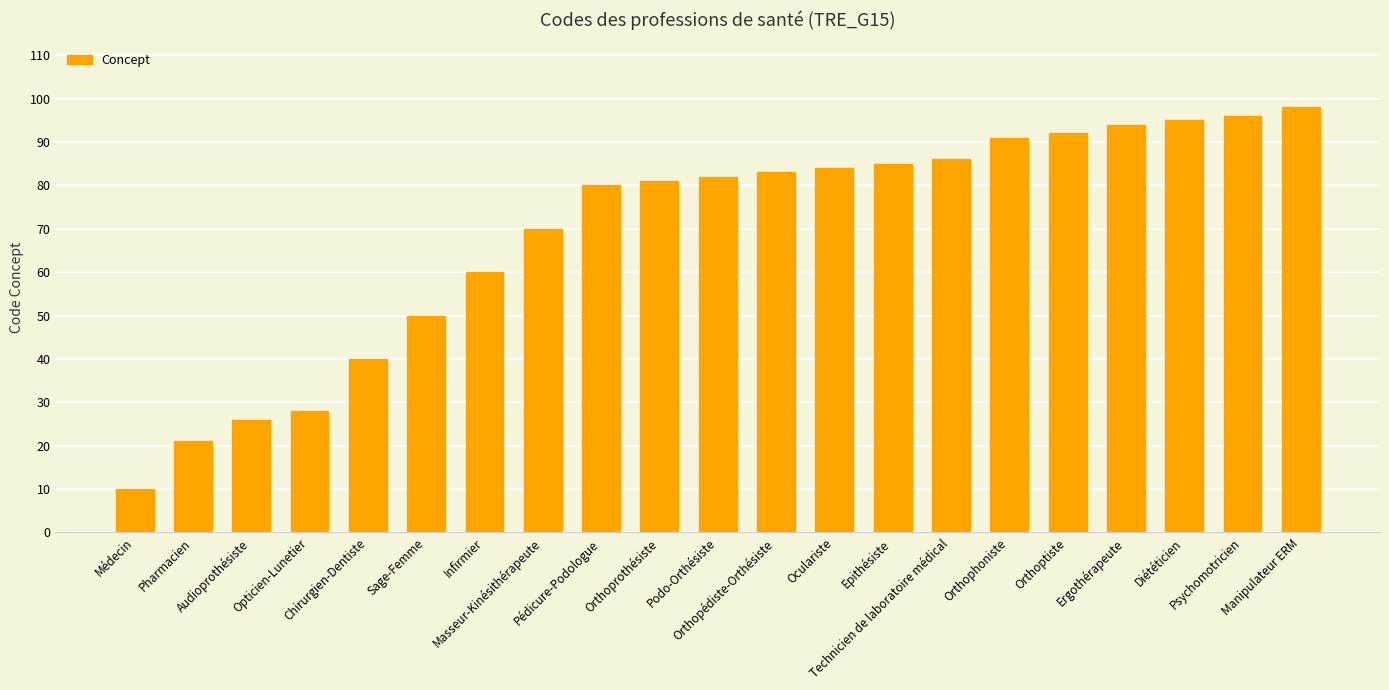

Is it true that the value at Pharmacien is 6?

False